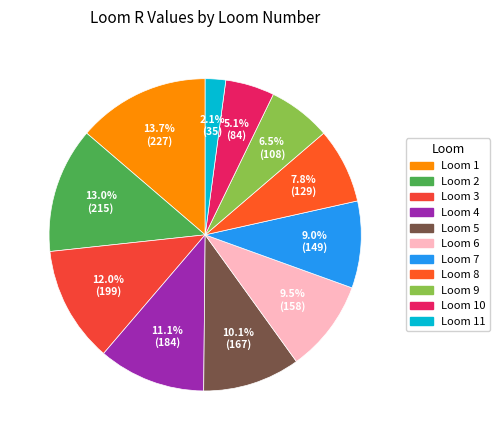

How many segments does this pie chart have?

11